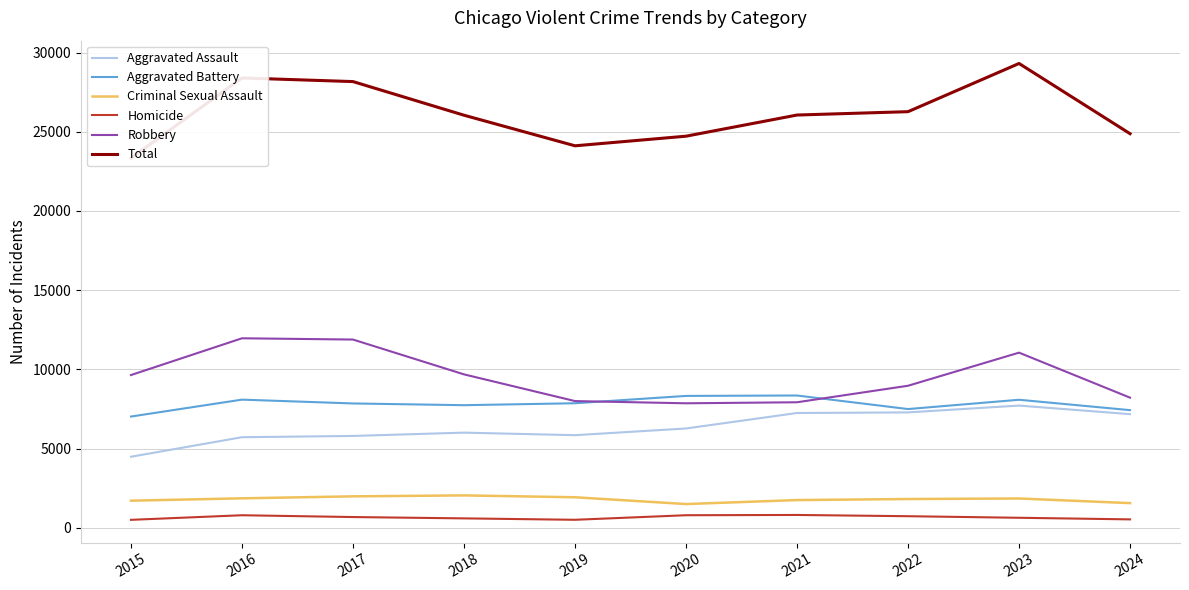

Is the value of Robbery at 2016 greater than the value of Aggravated Battery at 2016?

Yes